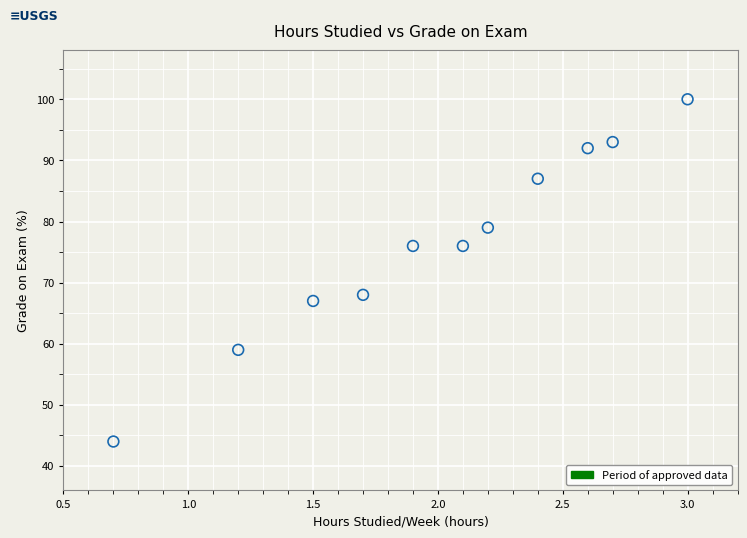

What is the range of Y values (max minus min)?

56